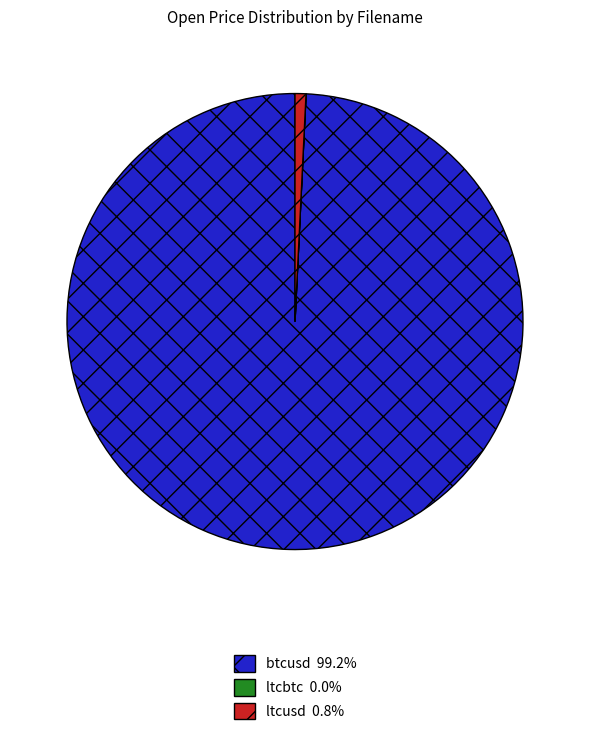

Is there a majority slice in this chart?

Yes